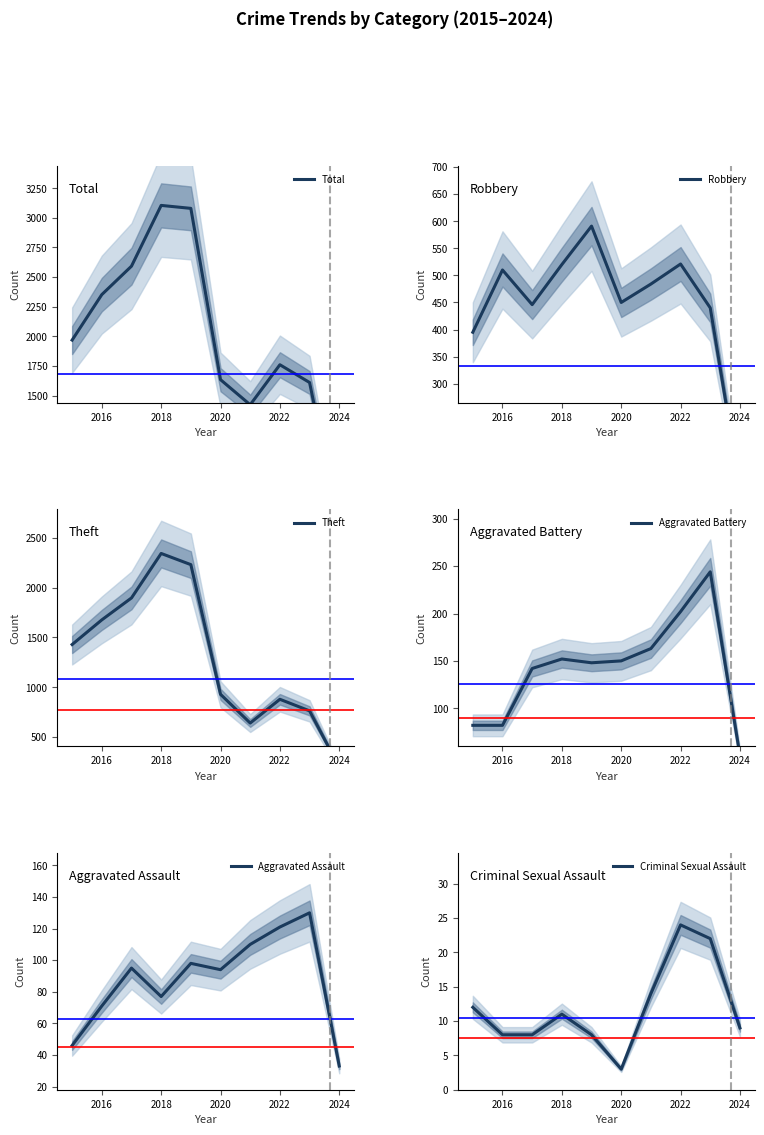

At which label is Aggravated Assault closest to 81?

2018